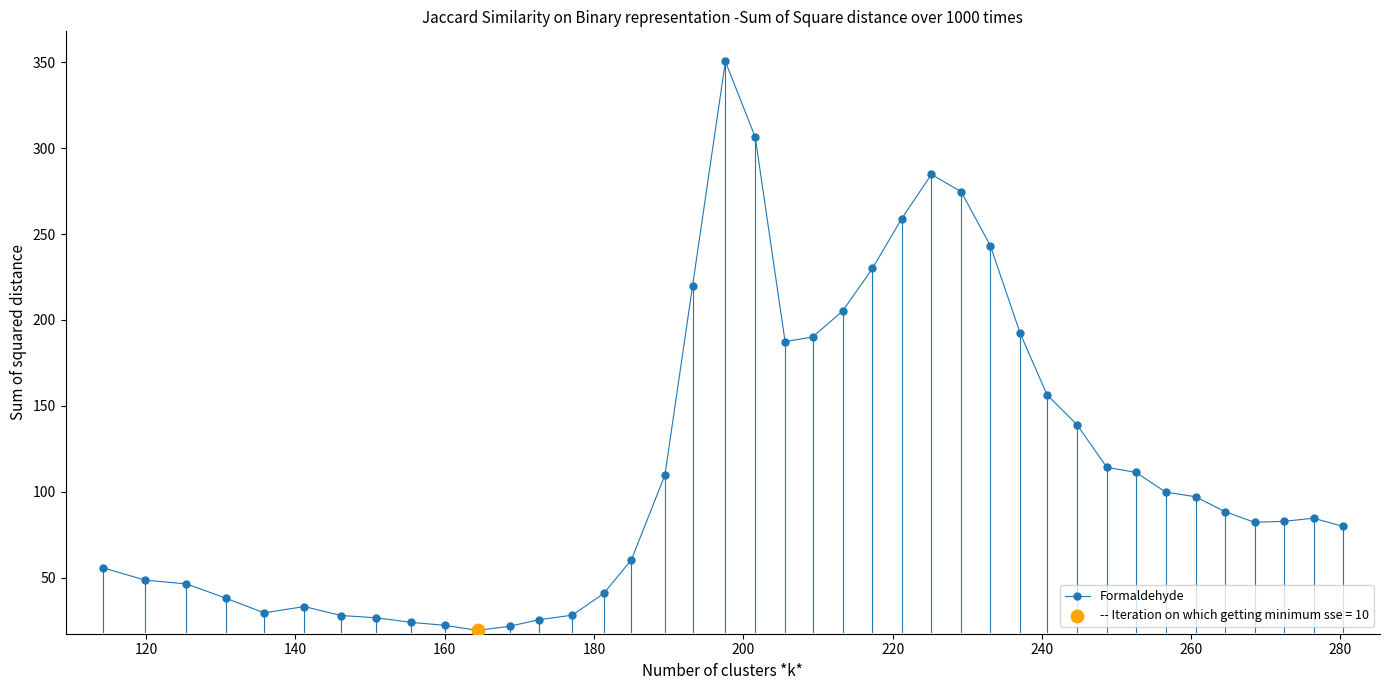

True or false: the data has more than 2 interior local peaks.

True